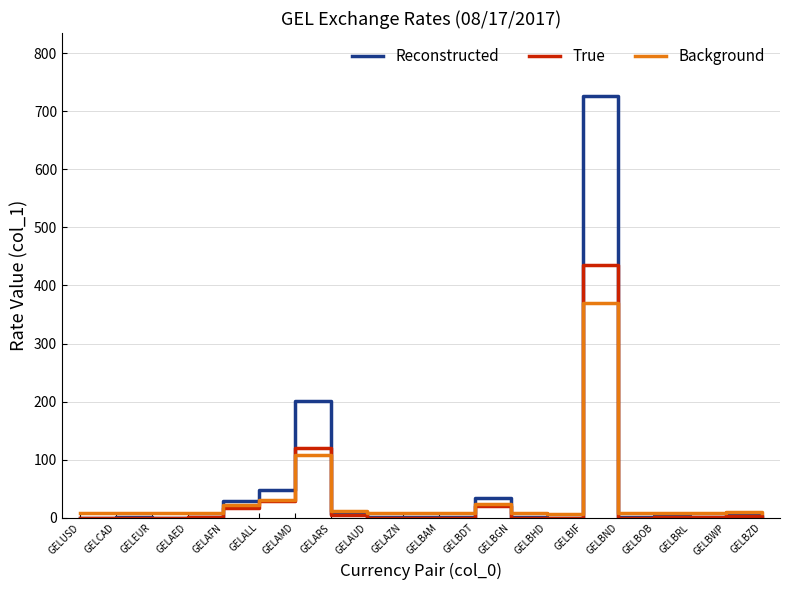

What is the maximum value shown in the chart?

725.8